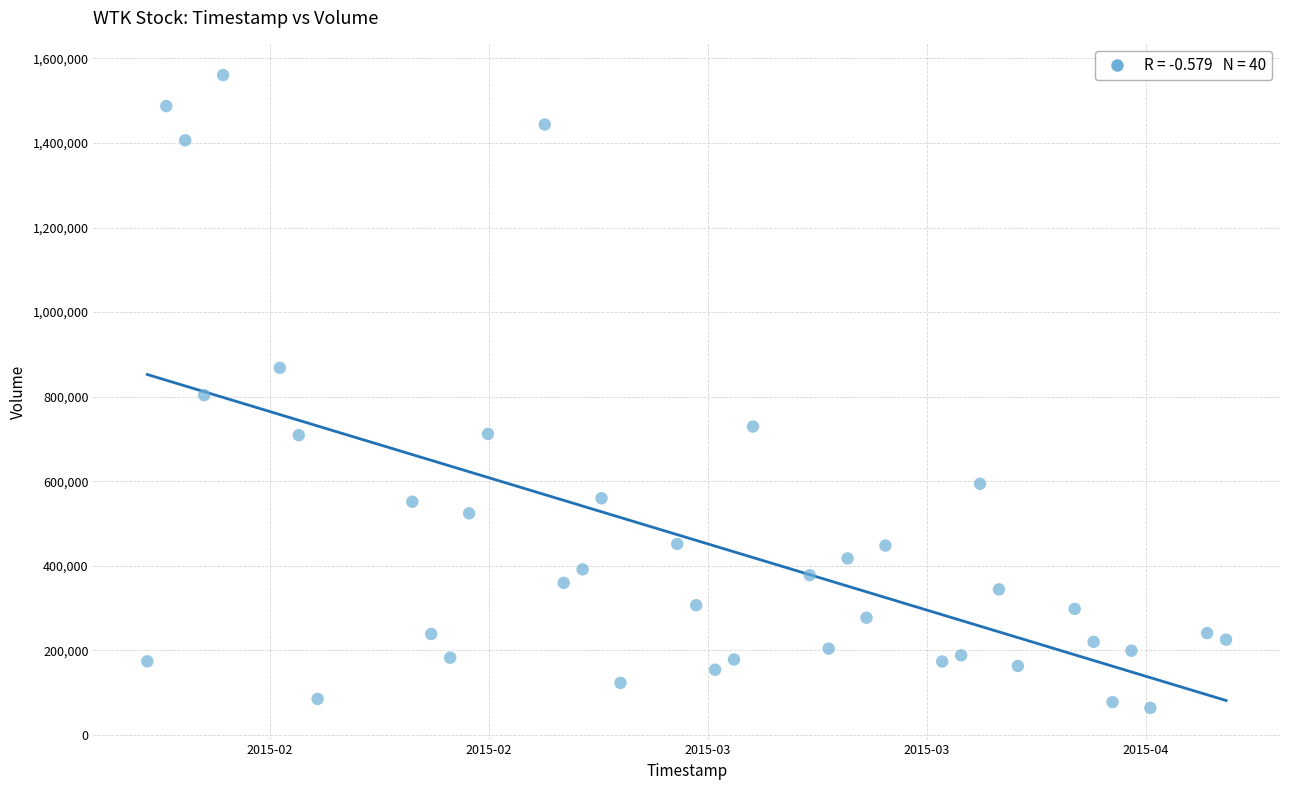

What is the range of Y values (max minus min)?

1497000